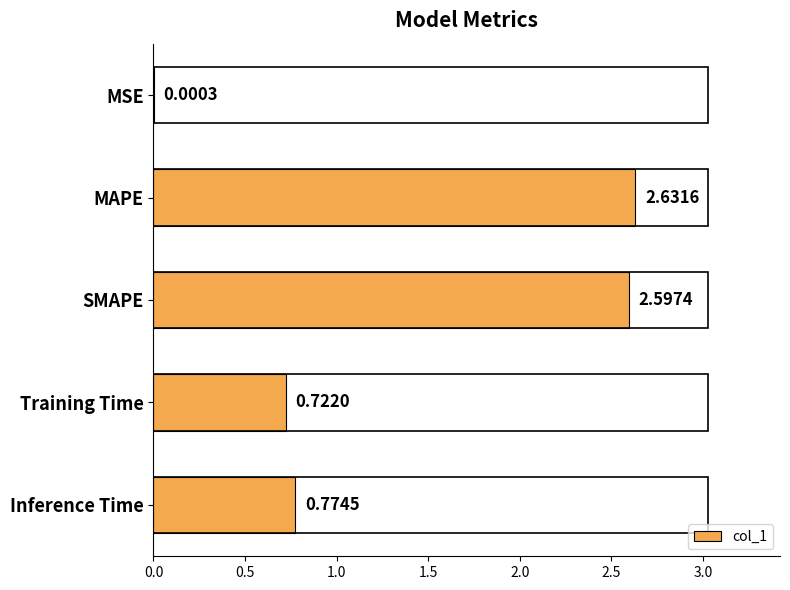

At which category does the chart reach its peak across all series?

MAPE